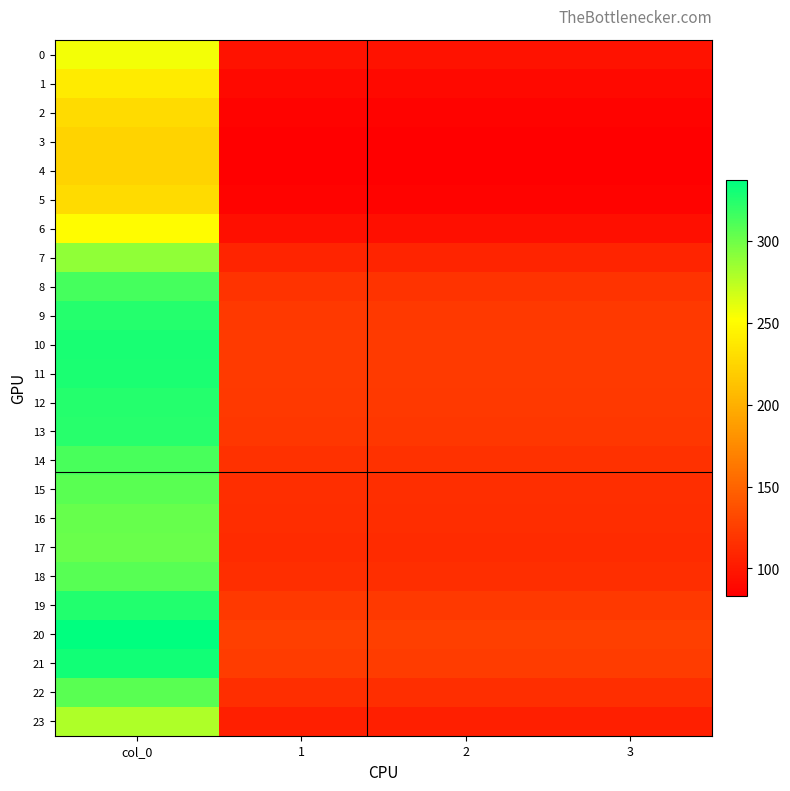

At how many categories does at least one series exceed 219?

1